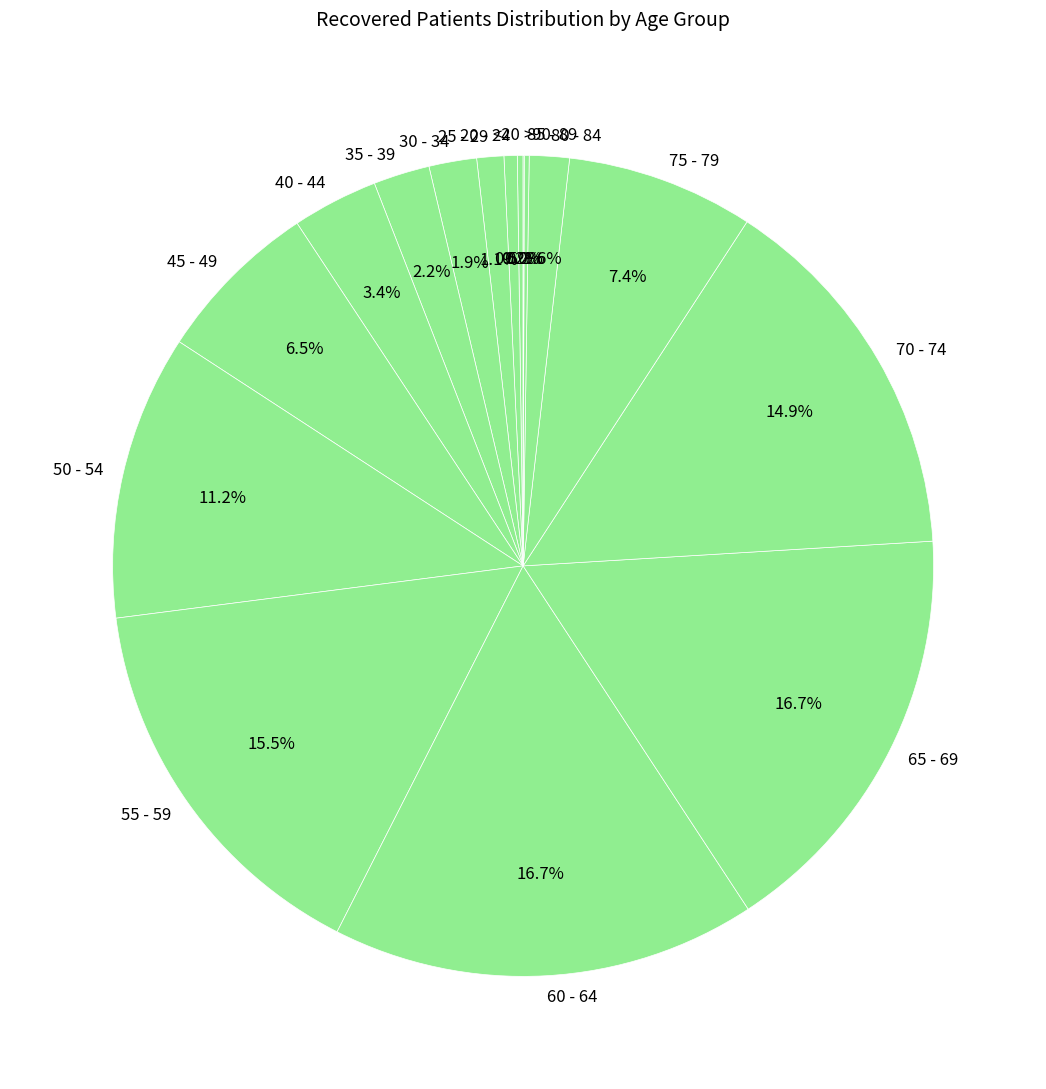

Between 20 - 24 and 35 - 39, which is larger?

35 - 39